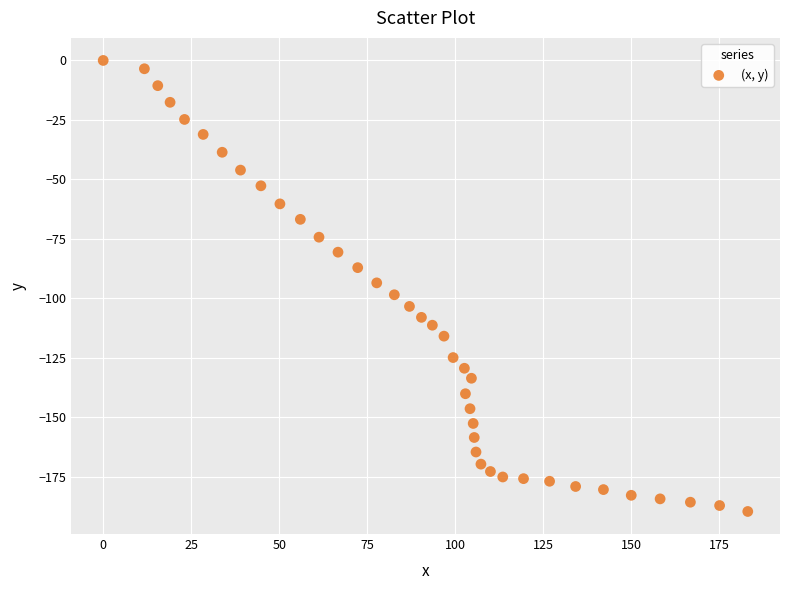

What is the range of X values (max minus min)?

183.1